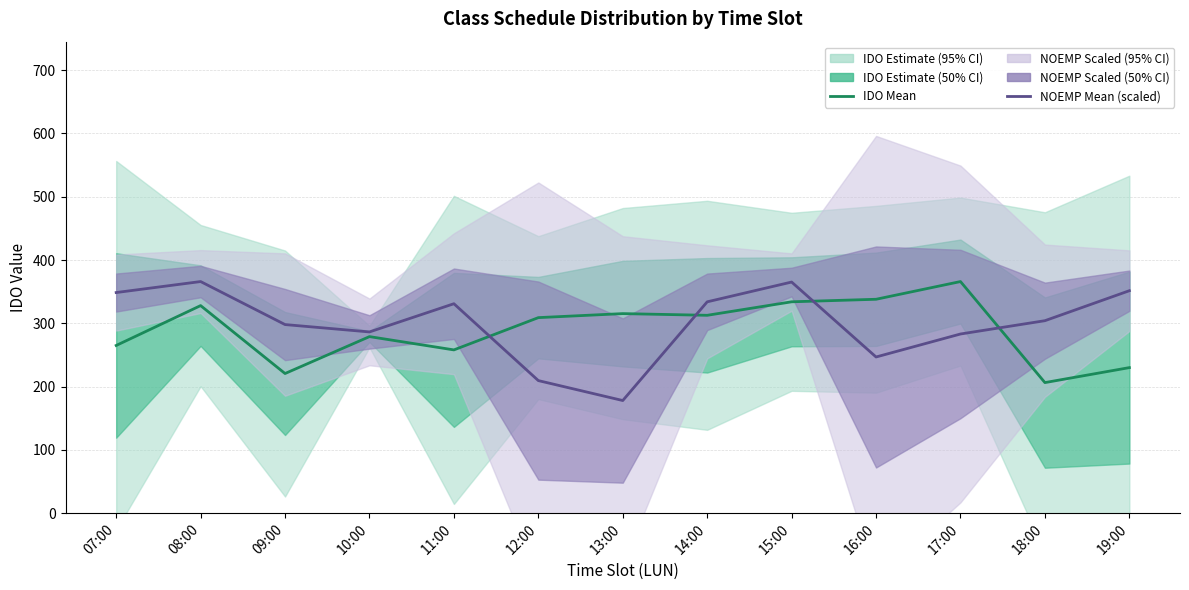

At which label is NOEMP (scaled) closest to 271?

17:00